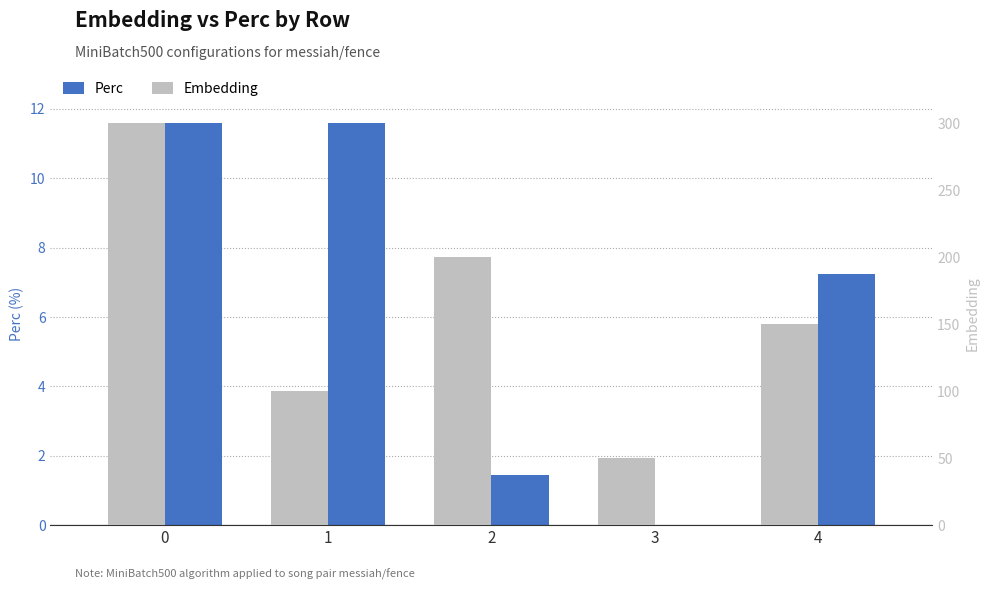

What is the minimum value for Embedding?

50.0